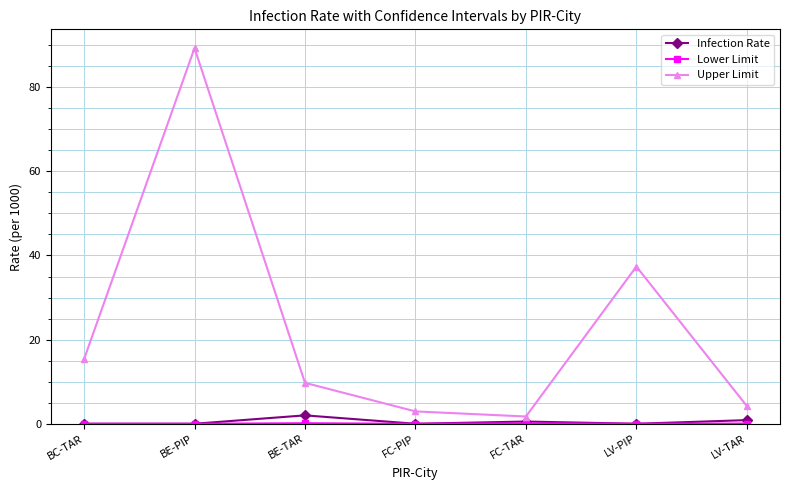

What is the label of the 3rd point from the right?

FC-TAR